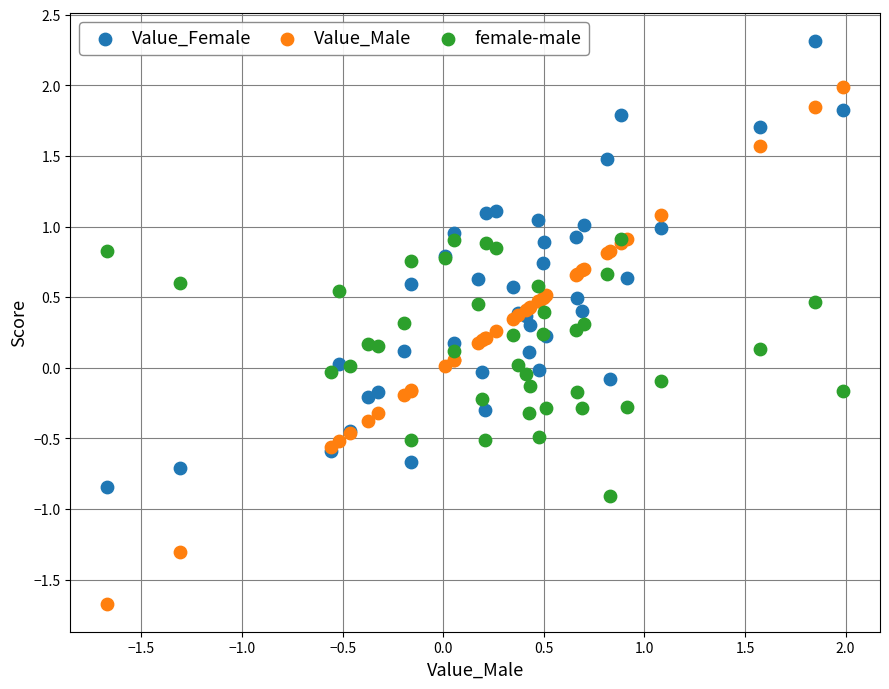

Which series reaches the minimum Y coordinate?

Value_Male